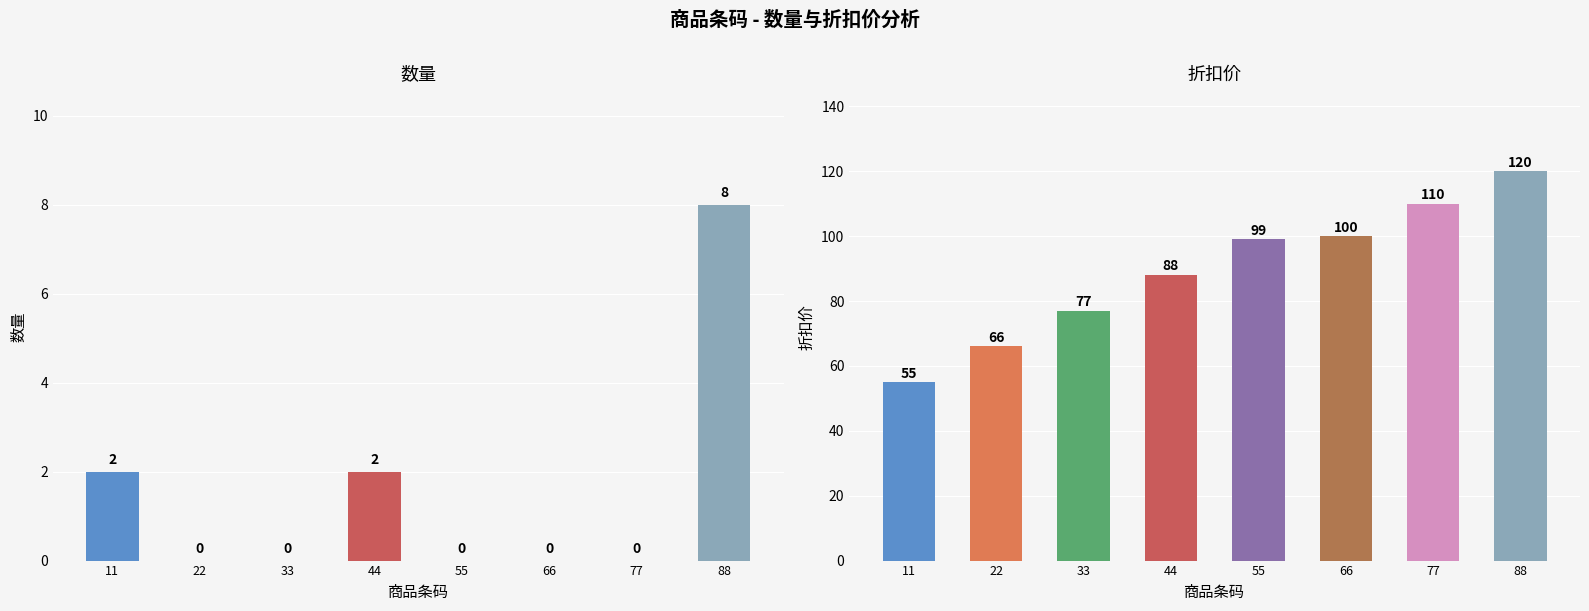

How many groups of bars are there?

8